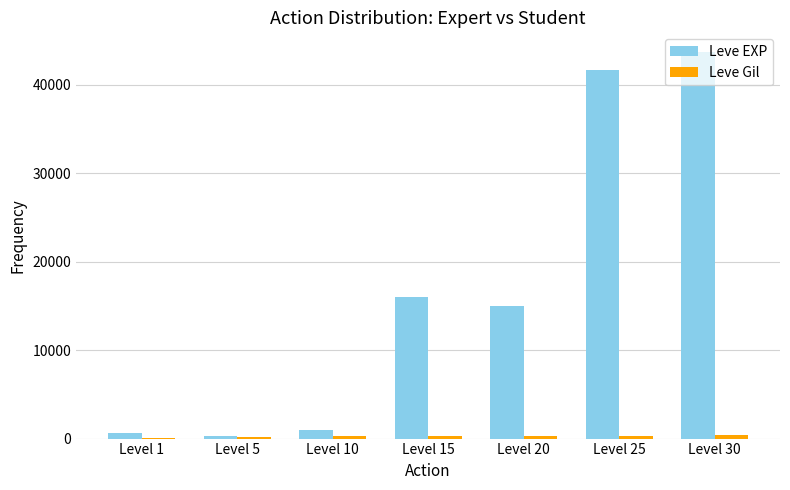

What is the greatest value displayed?

43720